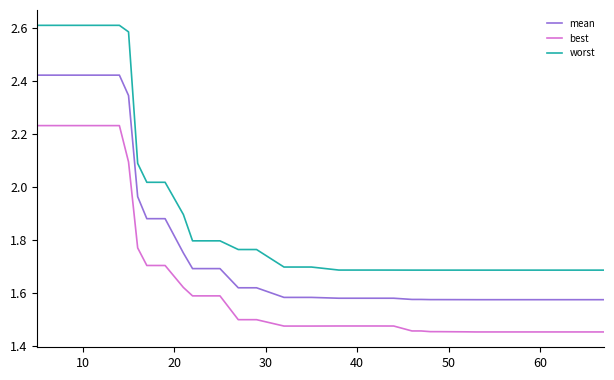

True or false: mean and best cross at least once.

False